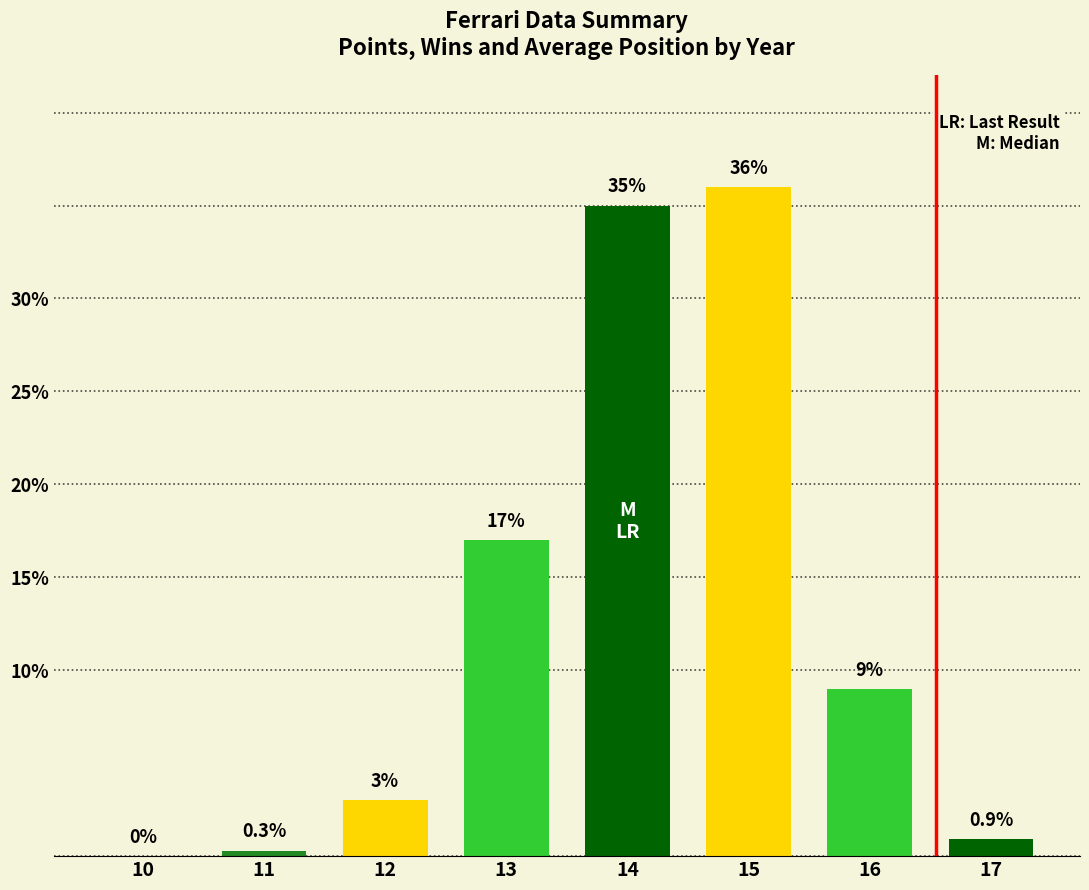

Reading left to right, list all the values displayed in this chart.

0.0	0.3	3.0	17.0	35.0	36.0	9.0	0.9